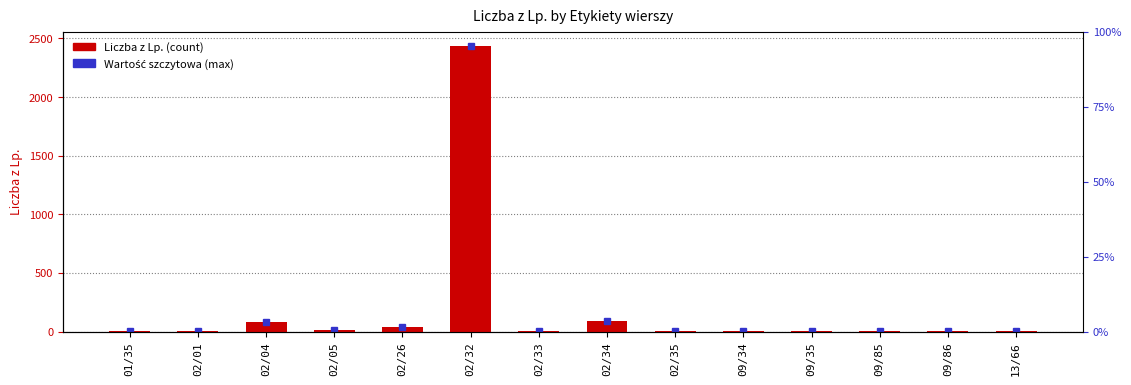

Rank the categories by value from lowest to highest.

02/01, 09/86, 09/35, 02/33, 09/34, 09/85, 02/35, 13/66, 01/35, 02/05, 02/26, 02/04, 02/34, 02/32